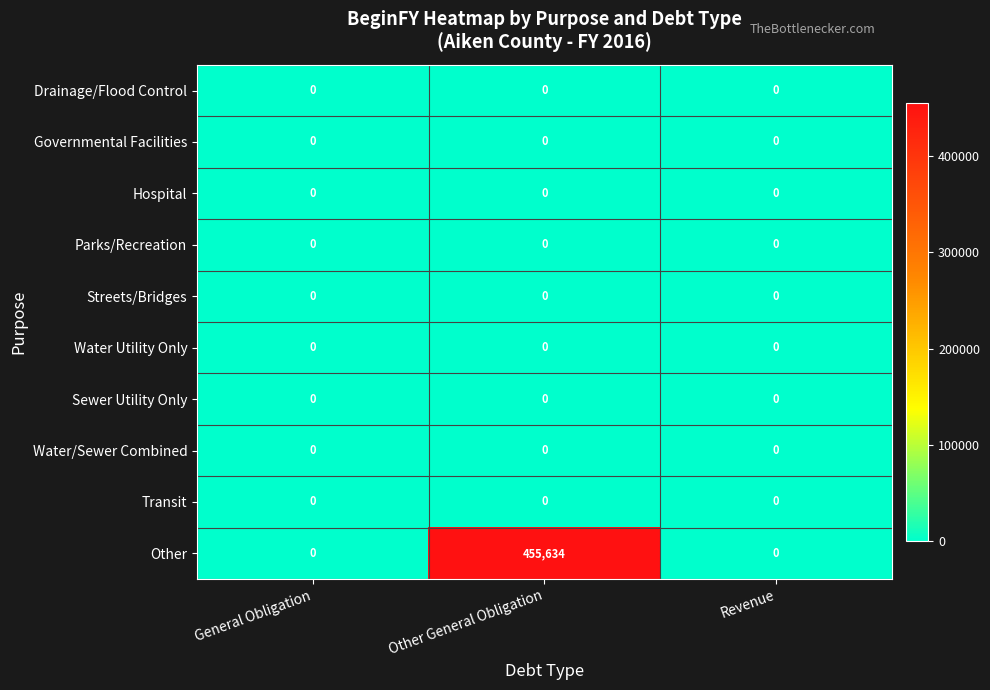

Is it true that Water/Sewer Combined equals 0 at Other General Obligation?

True